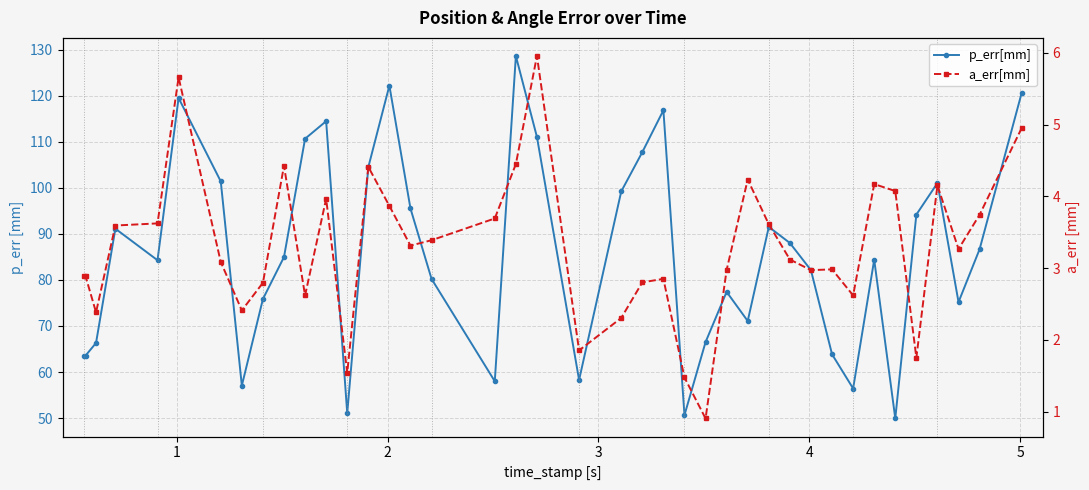

At how many categories does at least one series exceed 86?

19